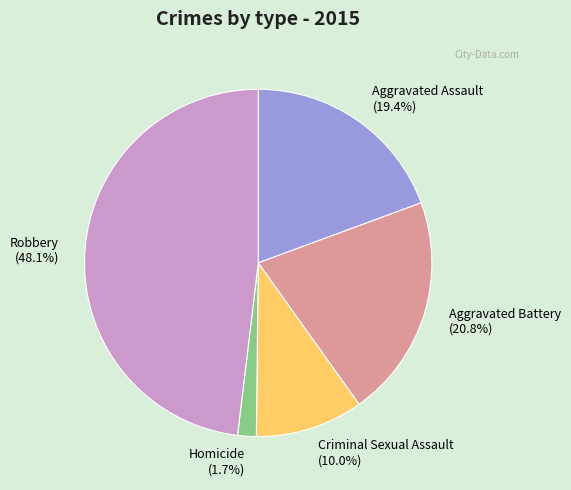

Which has a higher value, Aggravated Assault or Criminal Sexual Assault?

Aggravated Assault